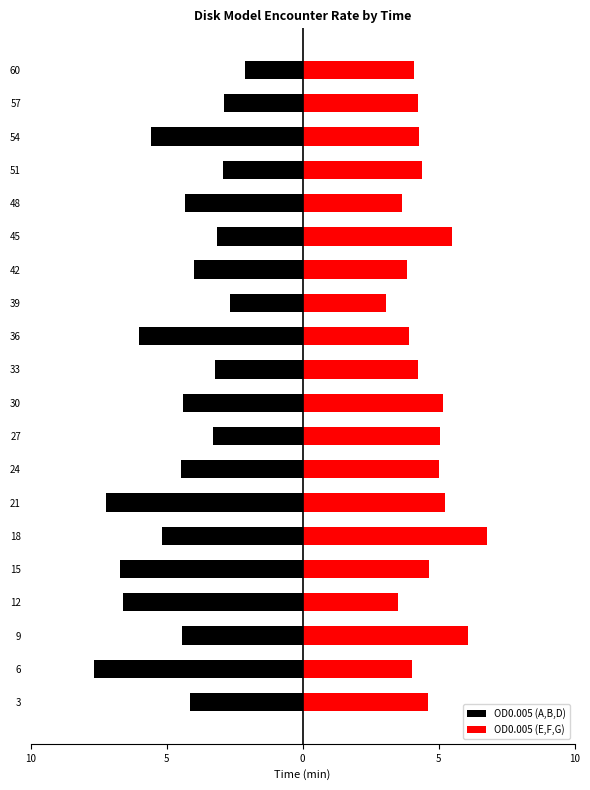

How many bars are there in total?

40